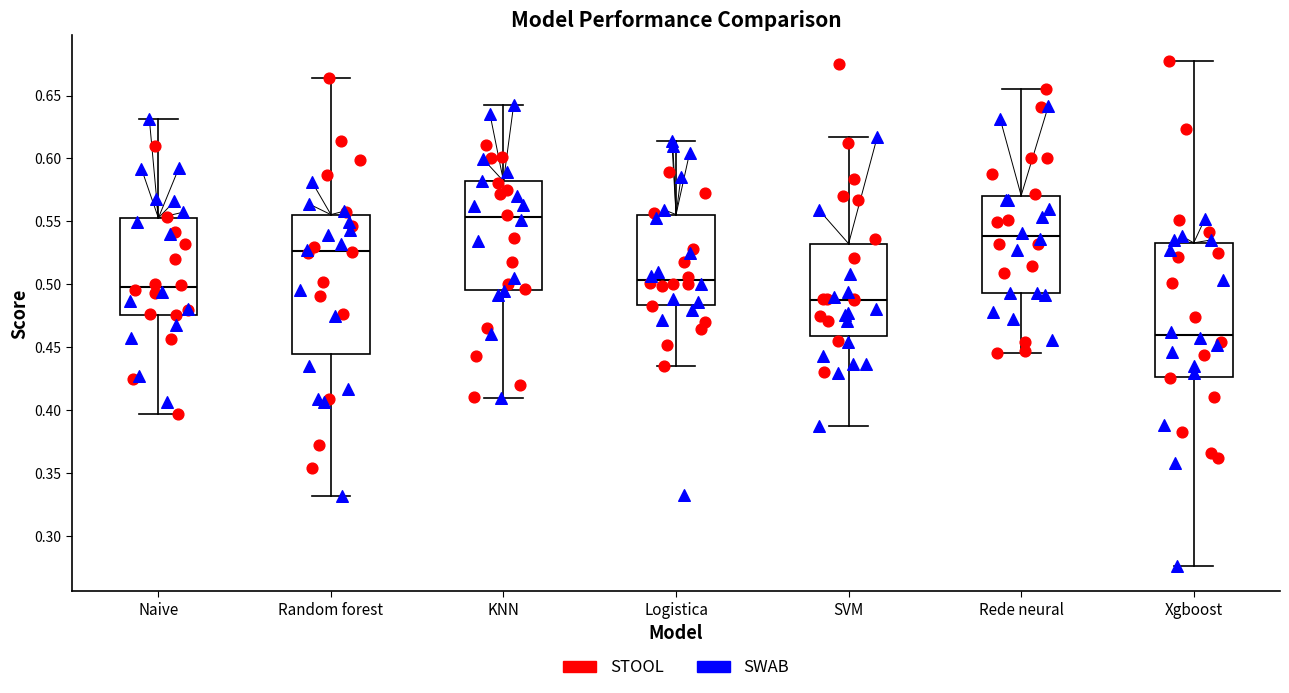

Reading left to right, transcribe this box plot: for each box, give where its median line is, the range the box spans, and where its two whiskers end, as read against the y-axis. The values are not printed on the chart, so give them approximately, as read against the axis.

Naive: median 0.500, box 0.475 to 0.555, whiskers 0.395 to 0.630
Random forest: median 0.525, box 0.445 to 0.555, whiskers 0.330 to 0.665
KNN: median 0.555, box 0.495 to 0.580, whiskers 0.410 to 0.645
Logistica: median 0.505, box 0.485 to 0.555, whiskers 0.435 to 0.615
SVM: median 0.490, box 0.460 to 0.530, whiskers 0.390 to 0.615
Rede neural: median 0.540, box 0.495 to 0.570, whiskers 0.445 to 0.655
Xgboost: median 0.460, box 0.425 to 0.535, whiskers 0.275 to 0.680